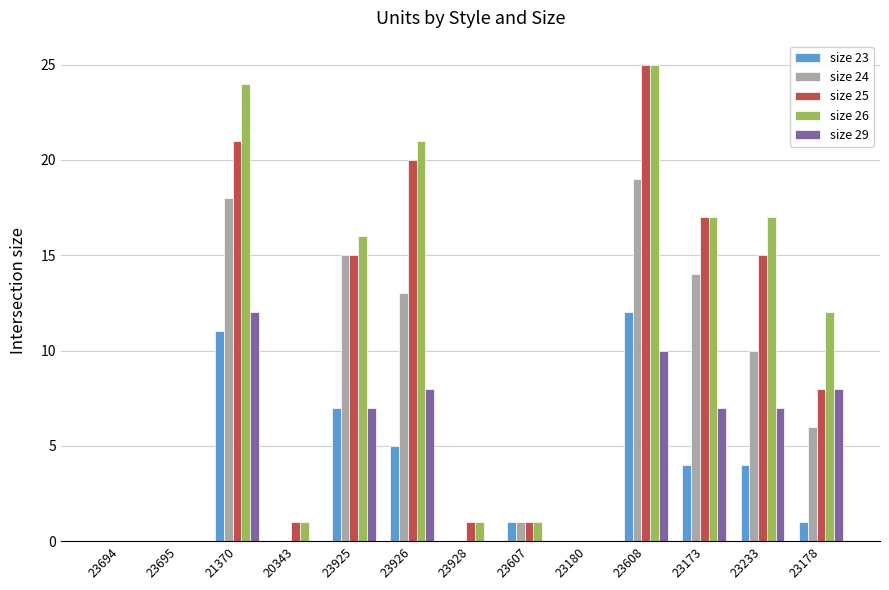

At which category is the sum across all series the highest?

23608